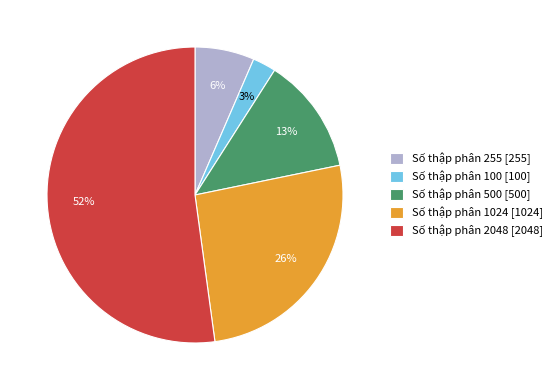

Is the sum of Số thập phân 2048 [2048] and Số thập phân 500 [500] greater than half?

Yes